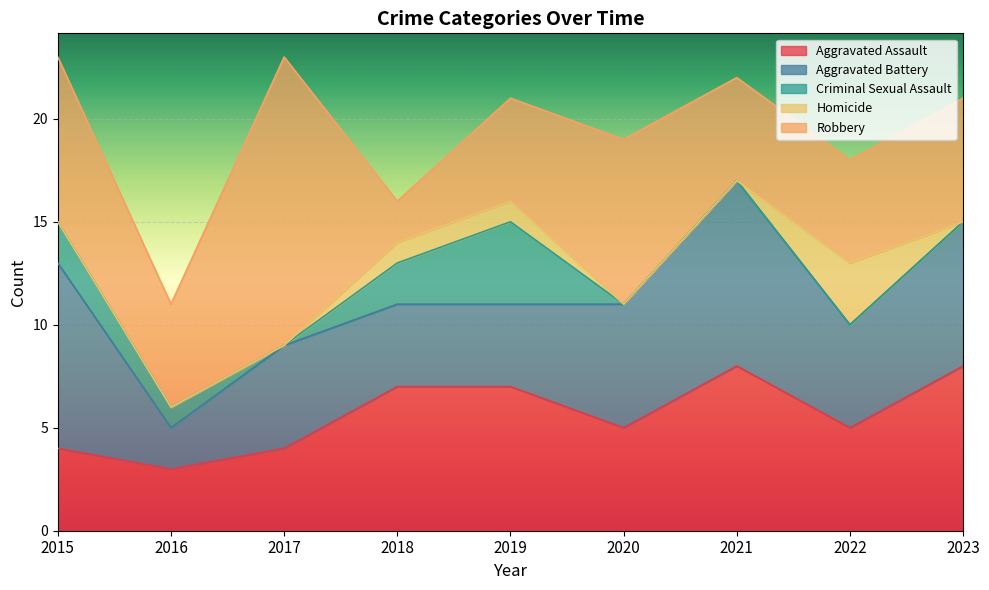

Is it true that Robbery equals 12 at 2015?

False